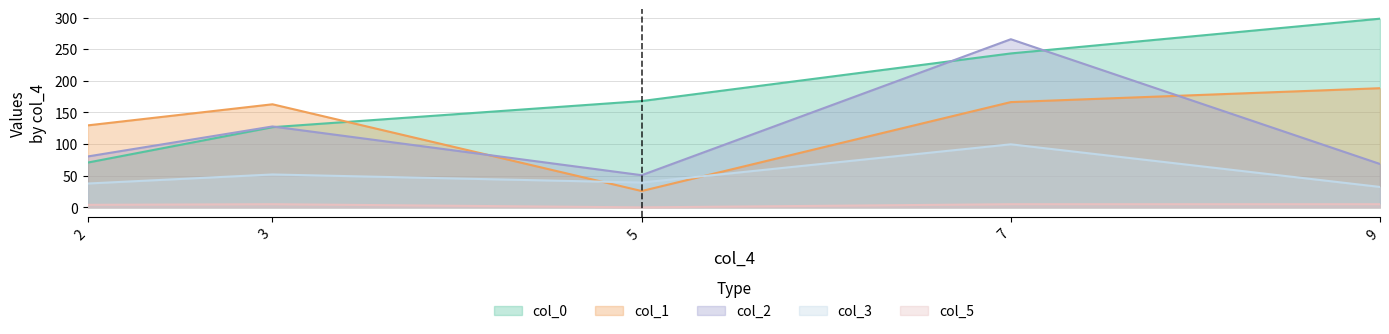

Count the number of categories in the chart.

5